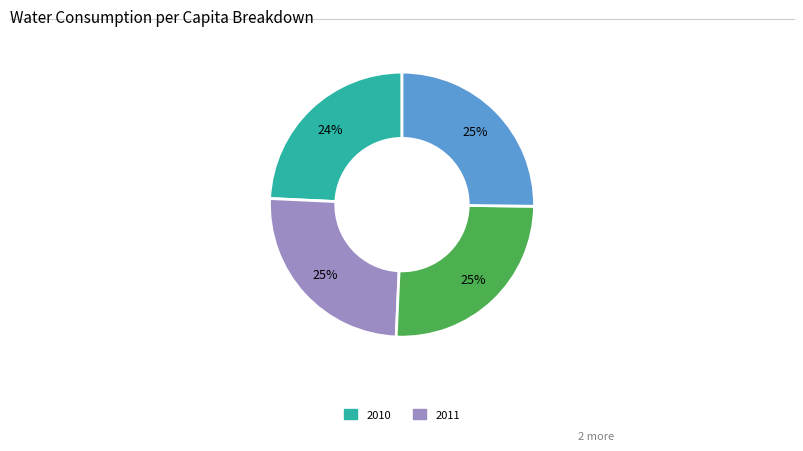

To the nearest percent, what is the difference between the largest and smallest slice percentages?

1%